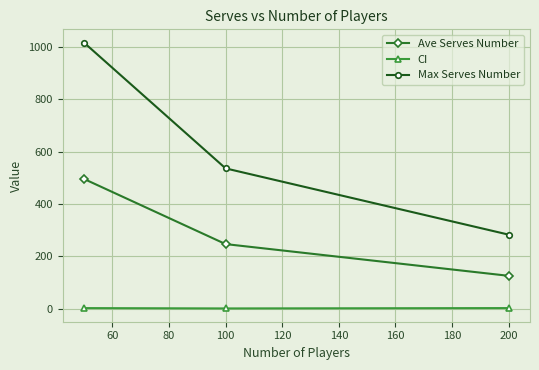

Count the number of categories in the chart.

3